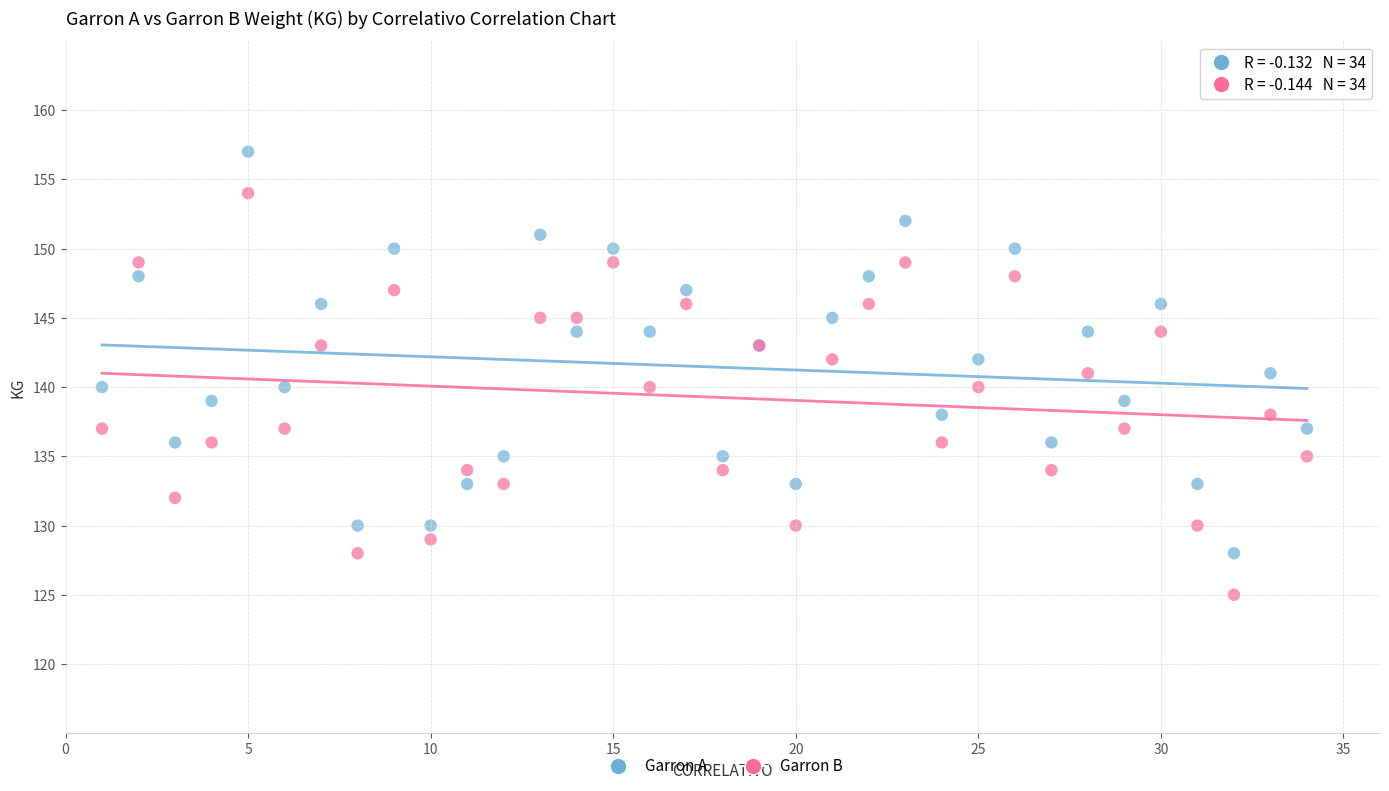

Which series reaches the minimum Y coordinate?

Garron B